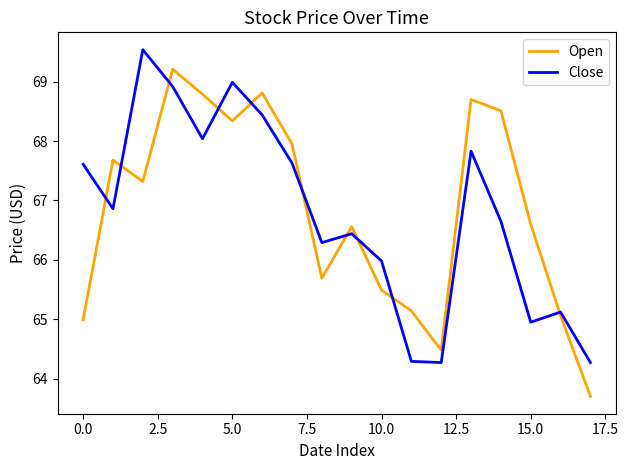

Reading right to left, transcribe all the data shown in this chart.

Open: 63.7	65.1	66.6	68.5	68.7	64.5	65.1	65.5	66.6	65.7	67.9	68.8	68.3	68.8	69.2	67.3	67.7	65.0
Close: 64.3	65.1	64.9	66.7	67.8	64.3	64.3	66.0	66.4	66.3	67.6	68.4	69.0	68.0	68.9	69.5	66.9	67.6